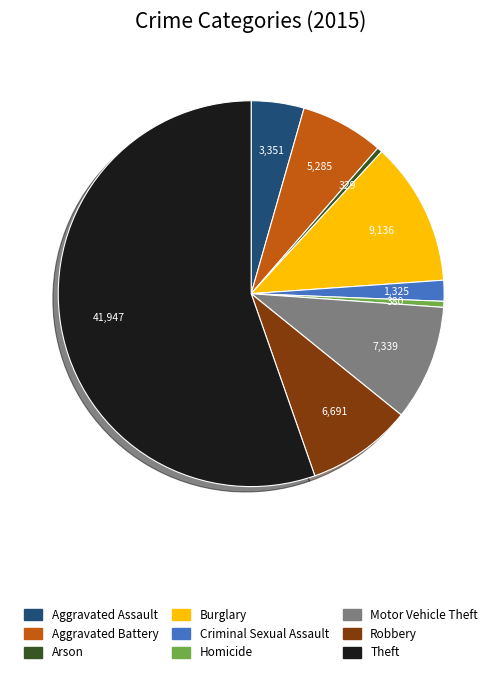

Is it true that Robbery is 9% of the pie?

True